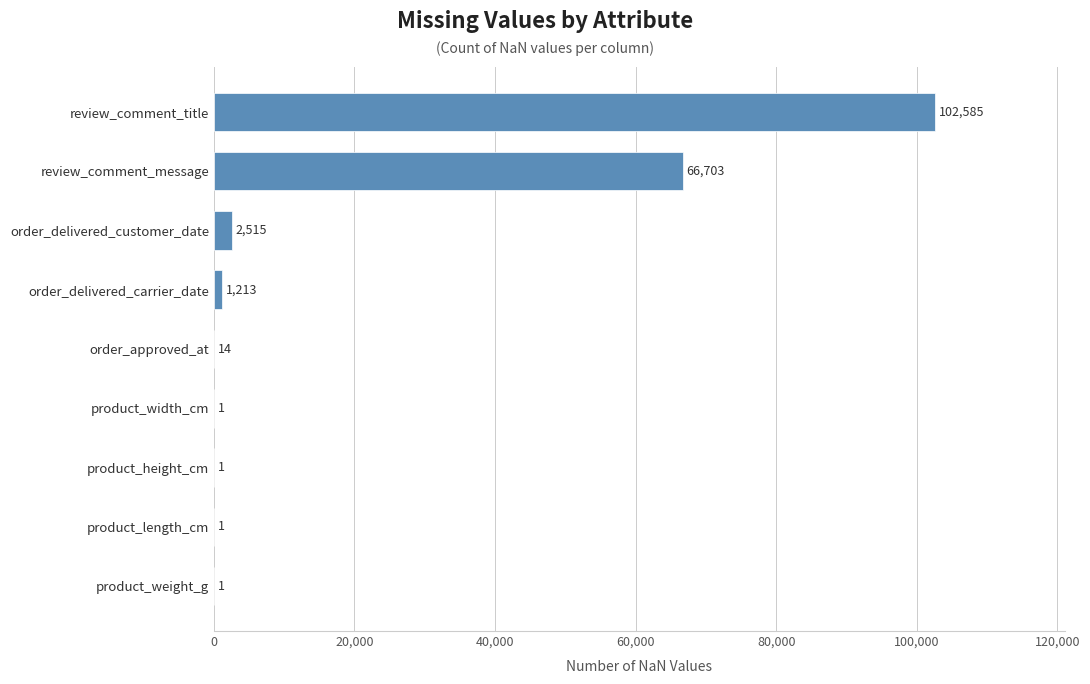

Where is the data nearest to the value 51293?

review_comment_message